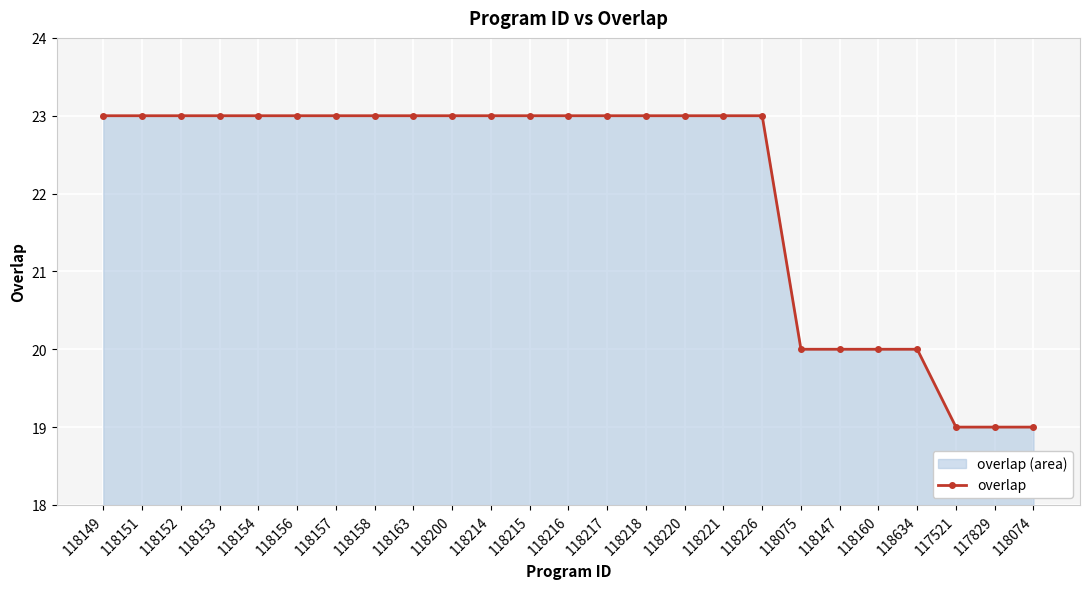

At which category does the chart reach its peak across all series?

118149